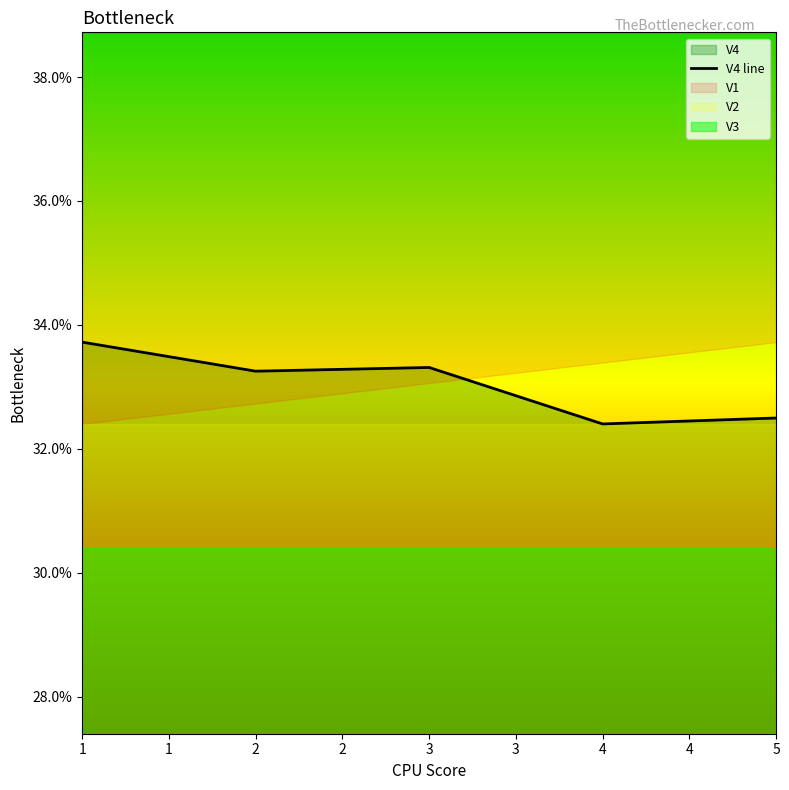

How many values are below 33?

2